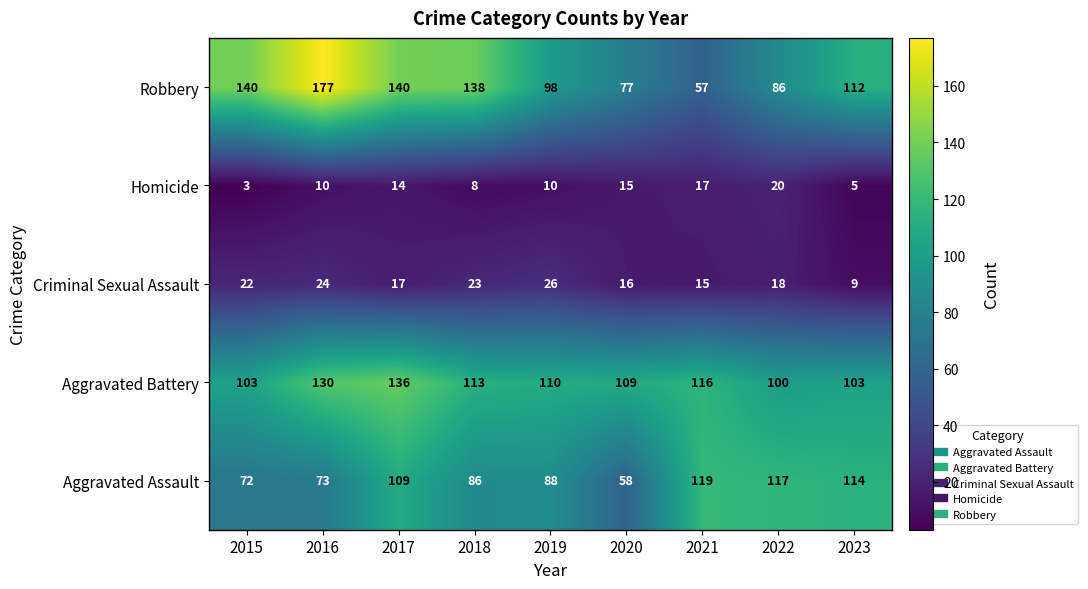

What is the total value across all series at 2017?

416